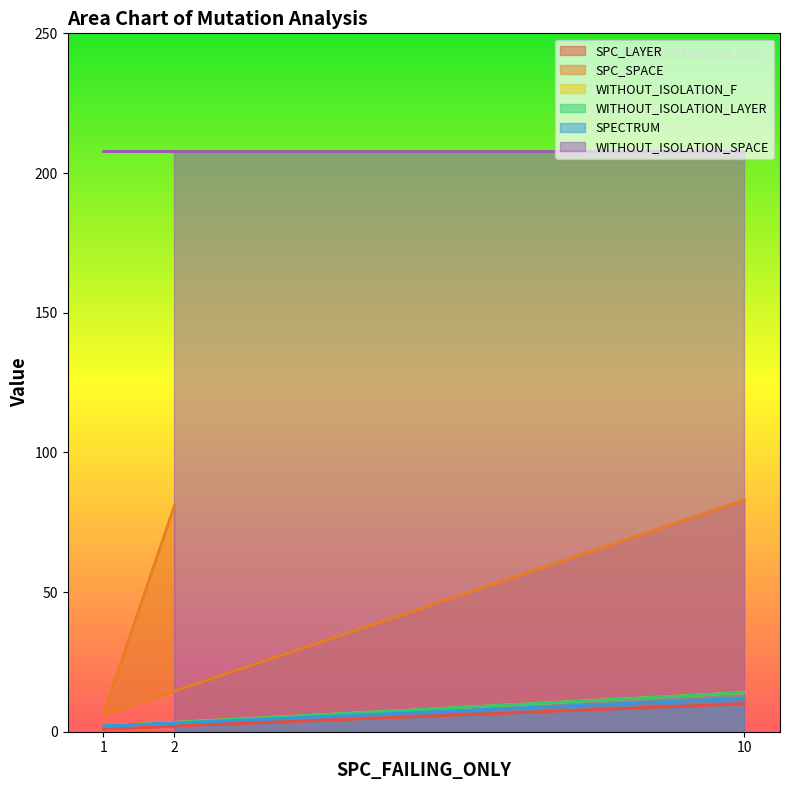

What is the difference between the maximum and minimum values in the SPC_SPACE series?

77